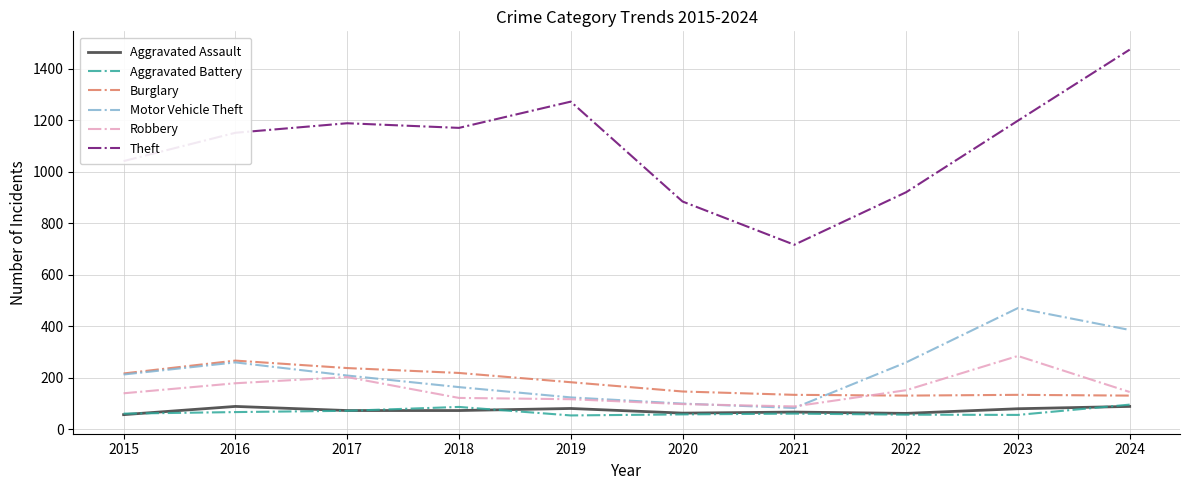

Read the Aggravated Assault value at 2016.

88